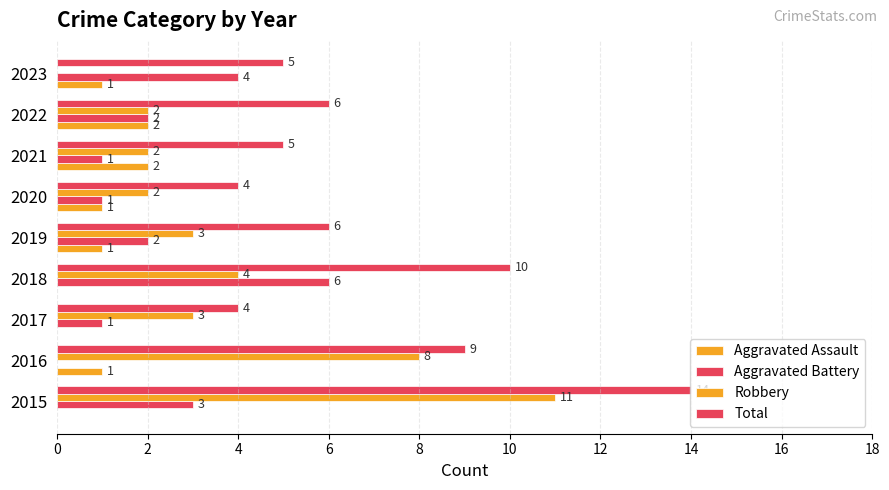

How many categories are shown in the chart?

9